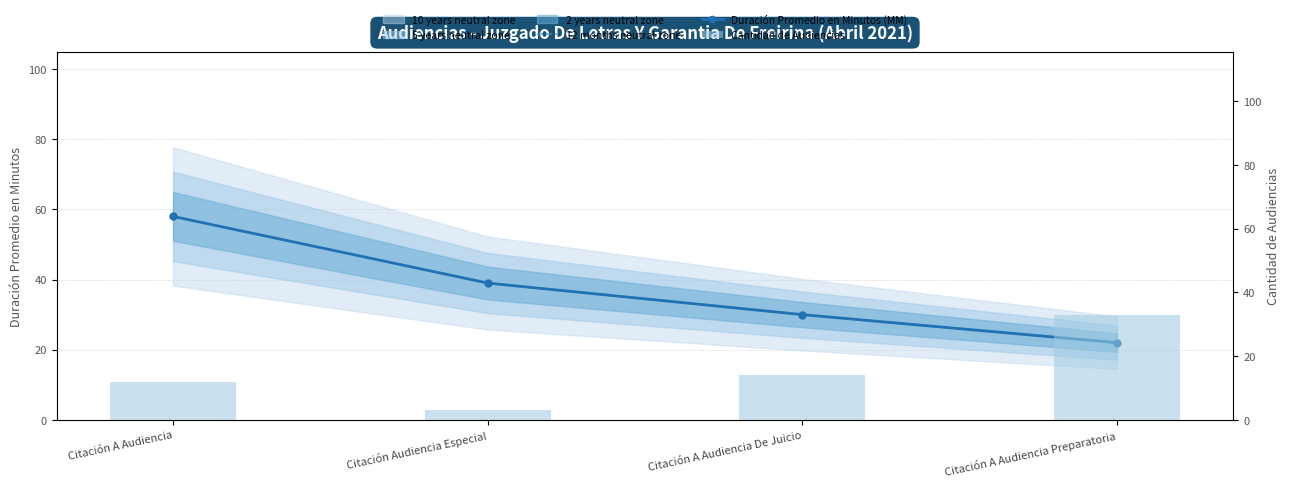

List the labels in order of 12 months neutral zone value, smallest first.

Citación A Audiencia Preparatoria, Citación A Audiencia De Juicio, Citación Audiencia Especial, Citación A Audiencia